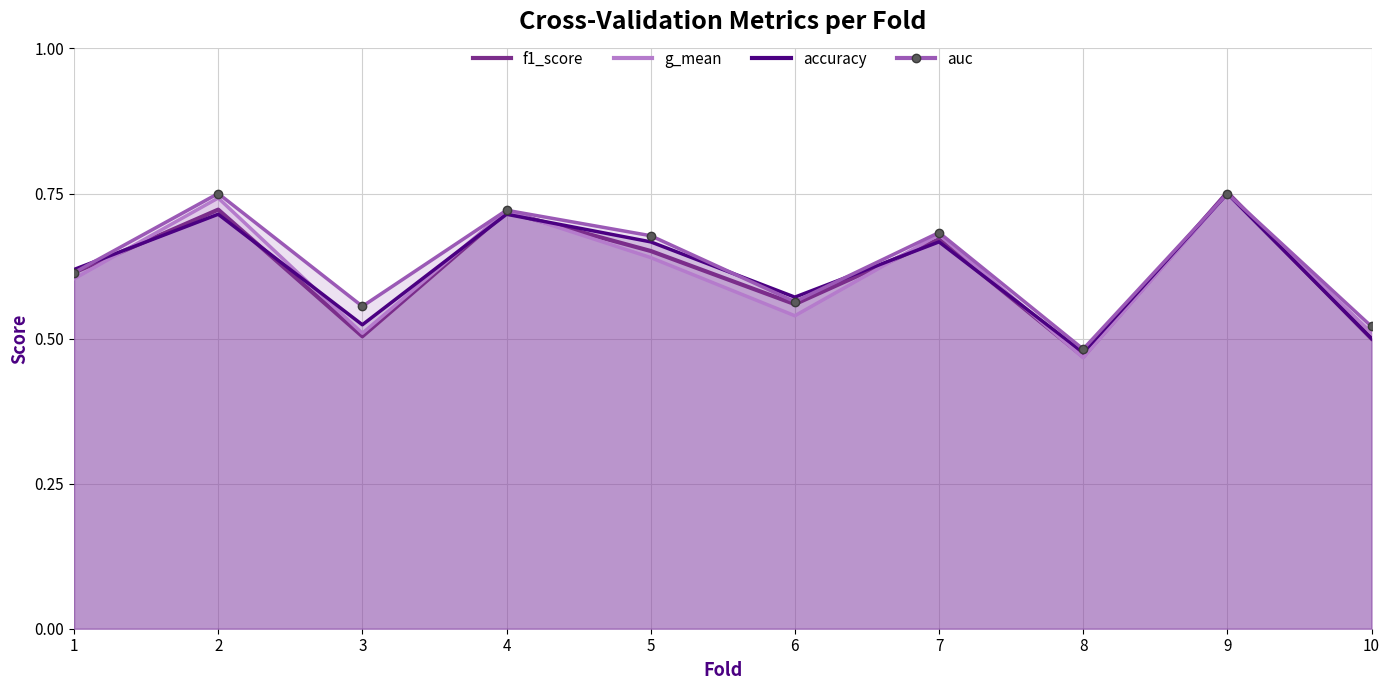

Is the value of auc at 9 greater than the value of accuracy at 3?

Yes